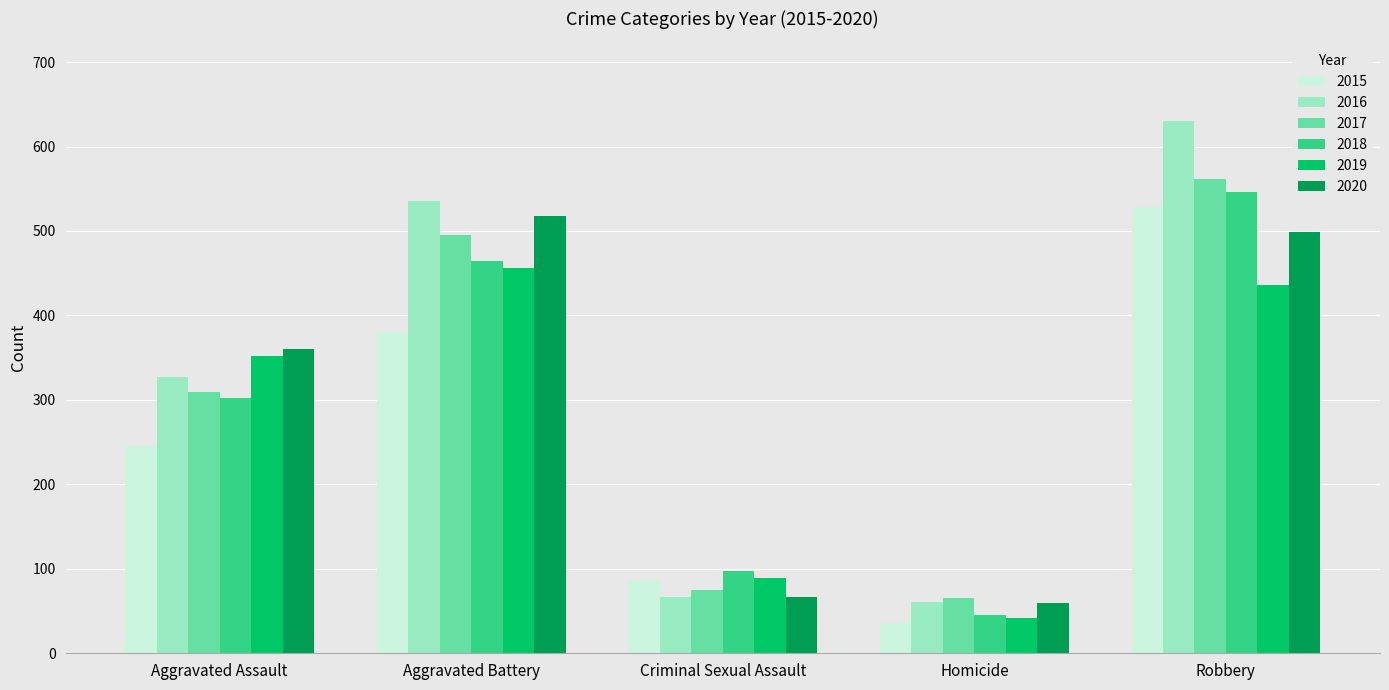

At how many categories does at least one series exceed 169?

3